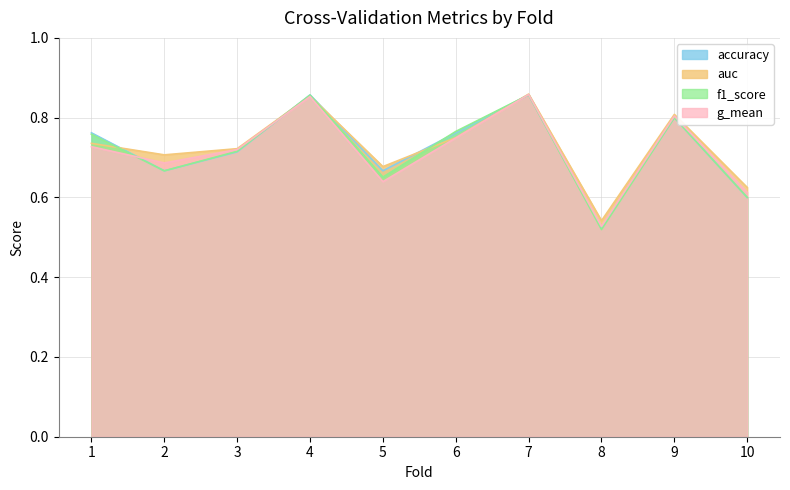

Does the chart have visible grid lines?

Yes